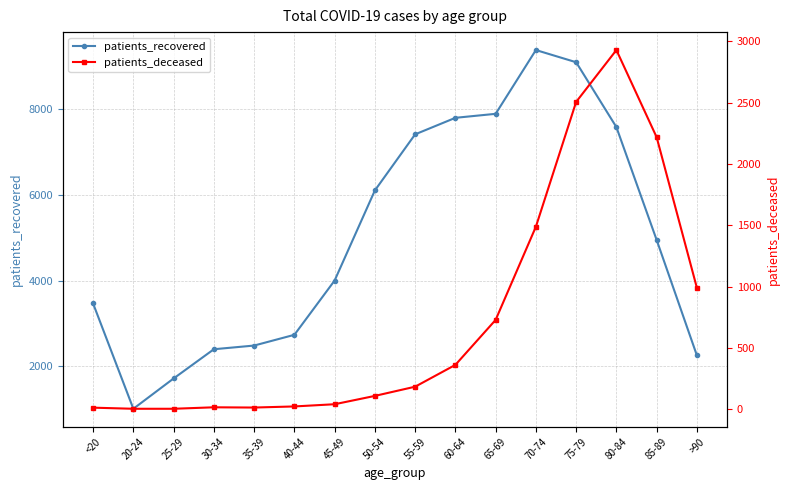

What is the smallest value displayed?

3